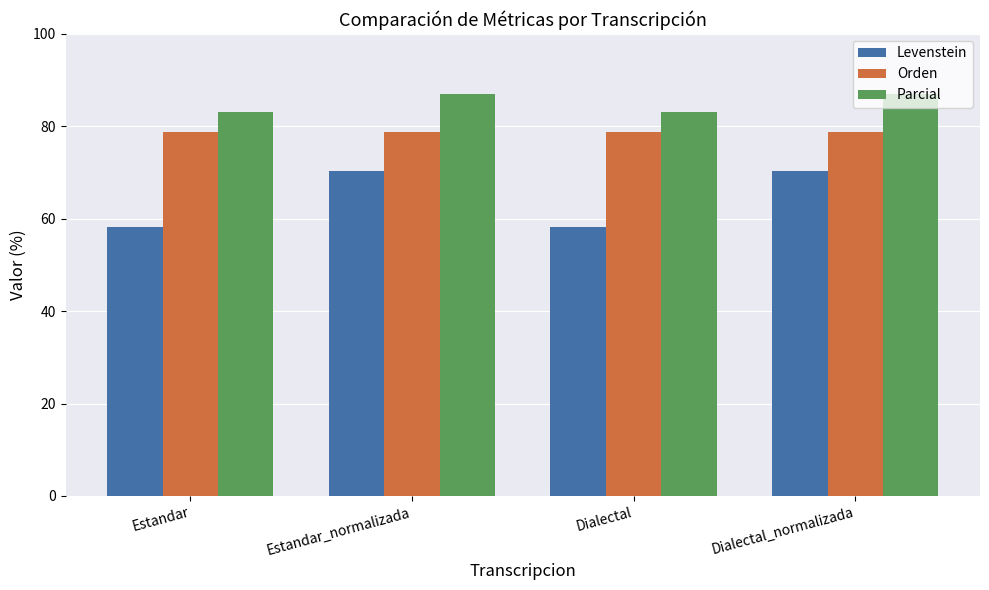

True or false: Parcial has a value of 83.1 at Estandar.

True